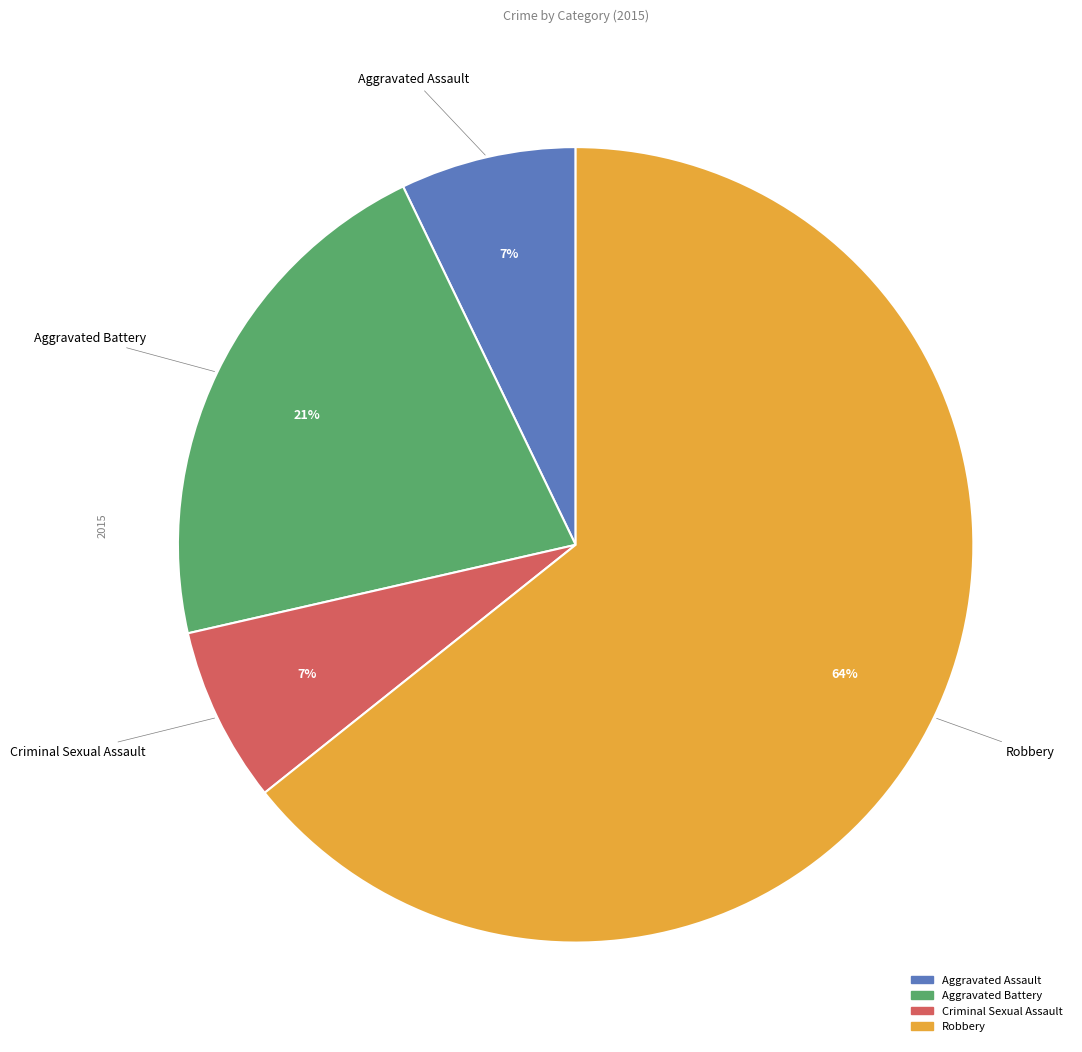

How many slices are in this pie chart?

4